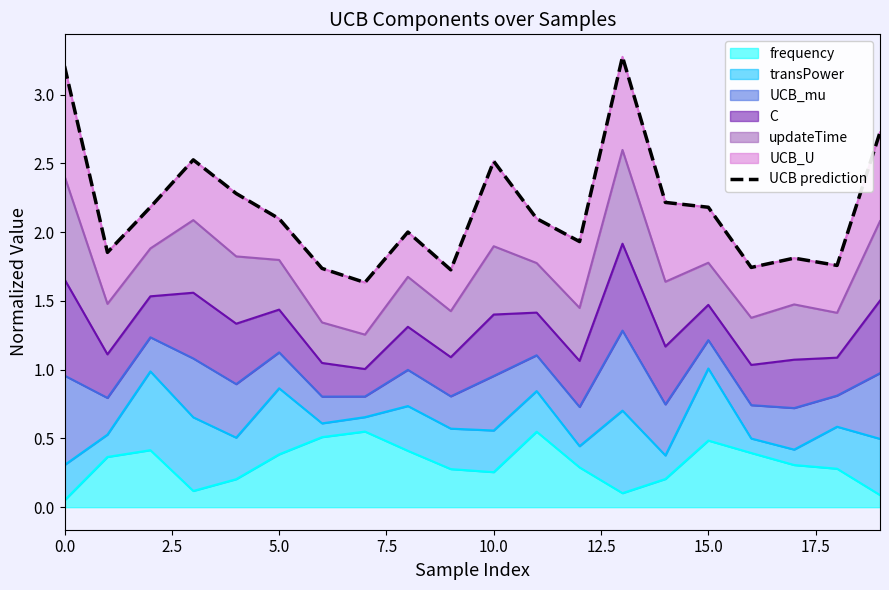

What is the sum of all values?

43.5